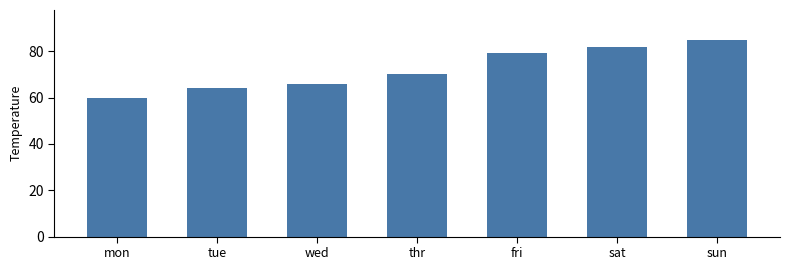

Which has a higher value, sat or thr?

sat